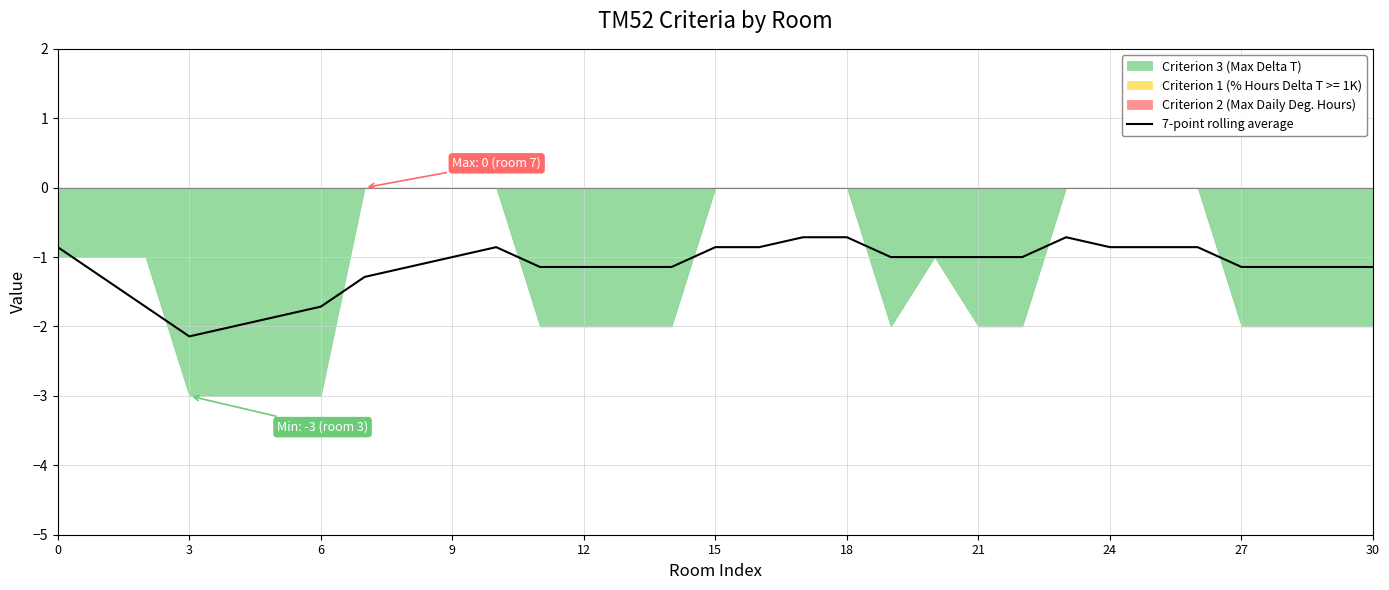

Reading left to right, extract all data points from this chart.

-0.9	-1.3	-1.7	-2.1	-2.0	-1.9	-1.7	-1.3	-1.1	-1.0	-0.9	-1.1	-1.1	-1.1	-1.1	-0.9	-0.9	-0.7	-0.7	-1.0	-1.0	-1.0	-1.0	-0.7	-0.9	-0.9	-0.9	-1.1	-1.1	-1.1	-1.1